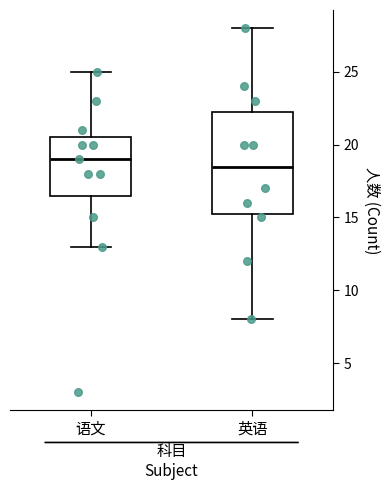

Reading left to right, read every box against the y-axis: the position of its median line, the range the box covers, and the ends of its whiskers. The values are not printed on the chart, so give them approximately, as read against the axis.

语文: median 19.0, box 16.5 to 20.5, whiskers 13.0 to 25.0
英语: median 18.5, box 15.5 to 22.5, whiskers 8.0 to 28.0